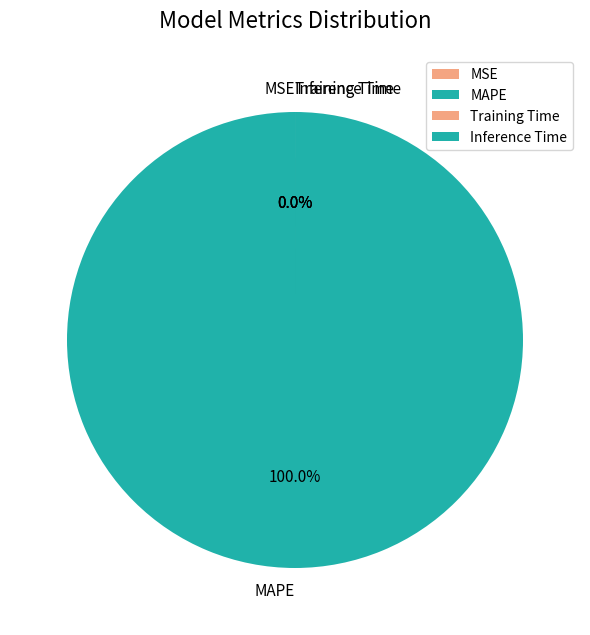

To the nearest percent, what is the average slice percentage?

25%